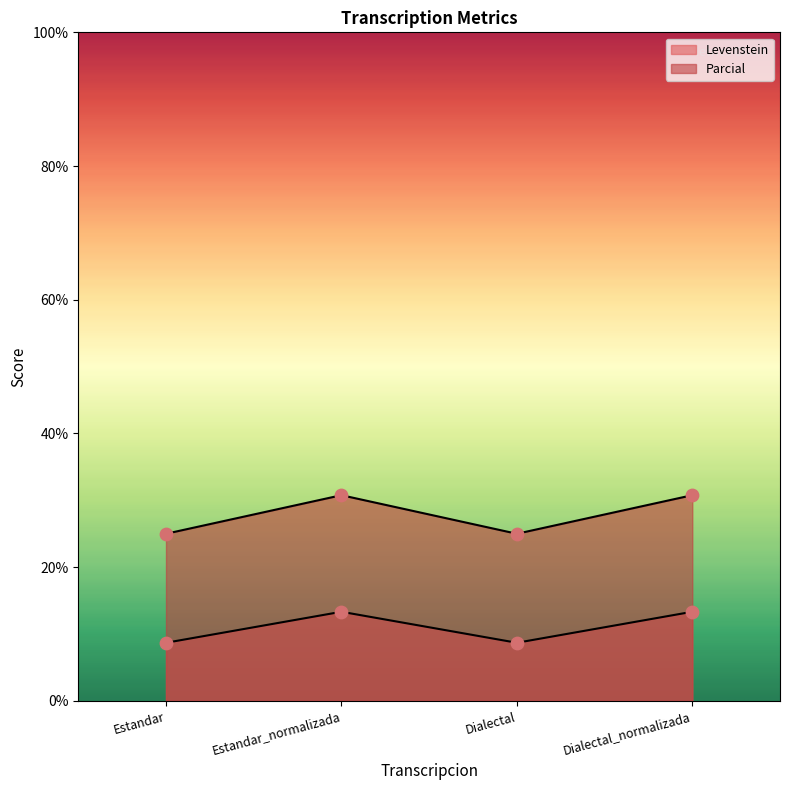

Which series contains the highest Y value?

Parcial